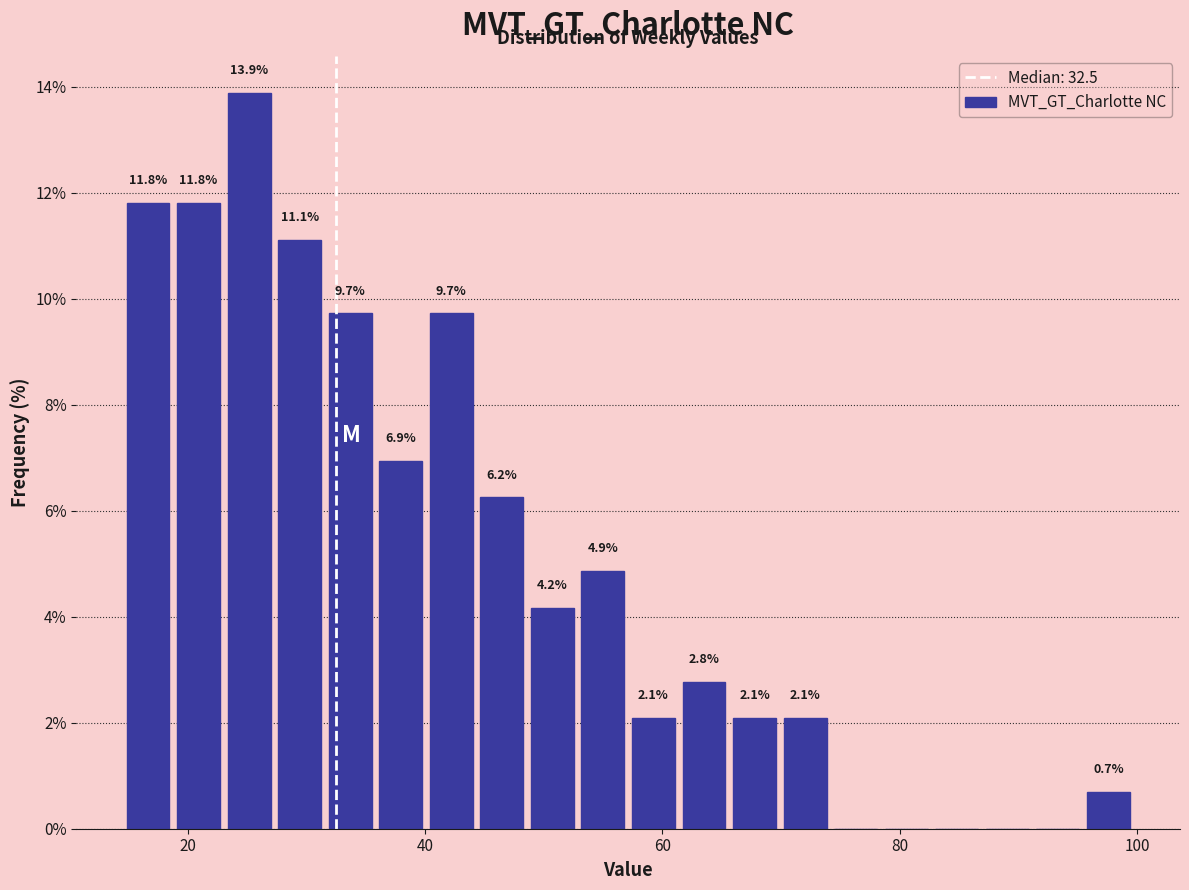

Around what value on the x-axis is the tallest bar? Give the approximate position of its centre, as read against the axis.

26